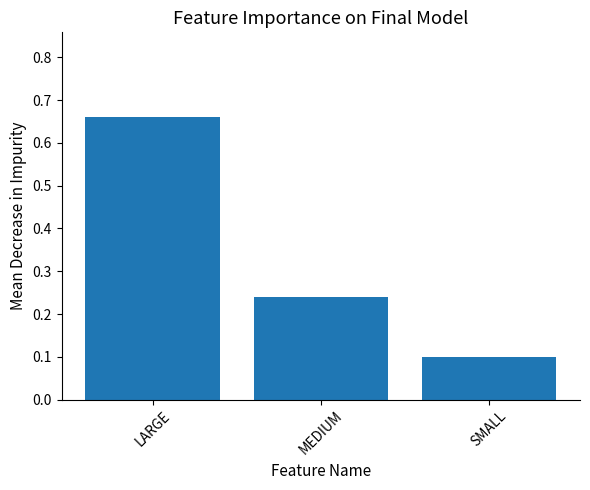

Rank the categories by value from highest to lowest.

LARGE, MEDIUM, SMALL